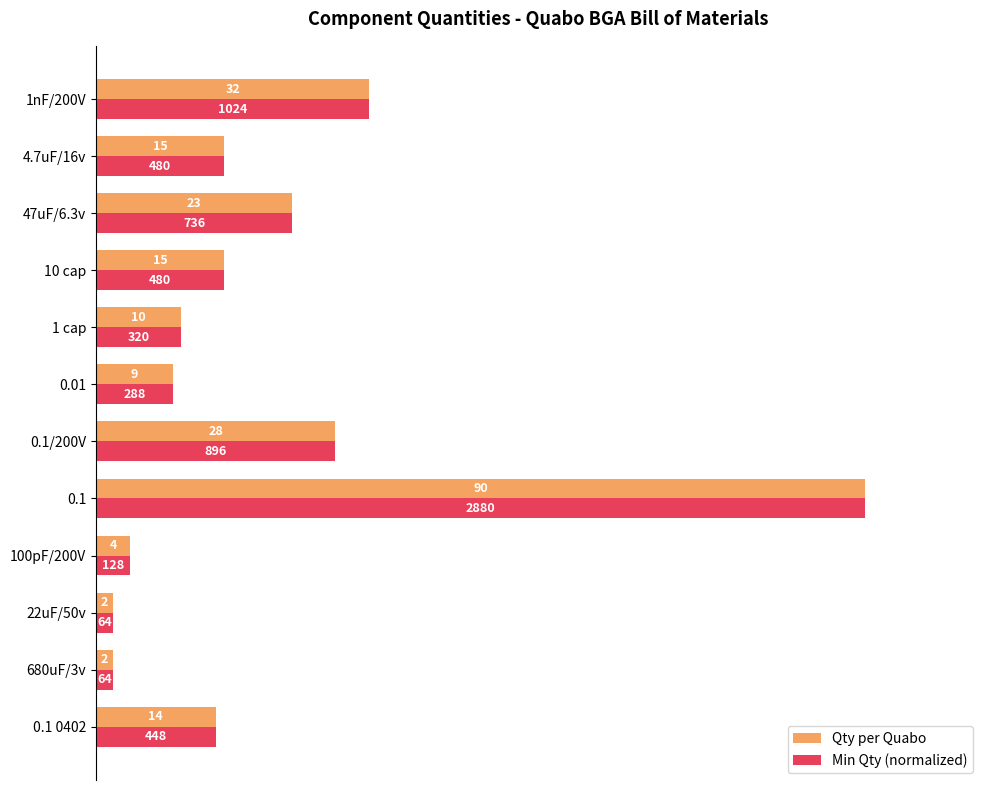

What are all the series names shown in the legend?

Qty per Quabo, Min Qty (normalized)